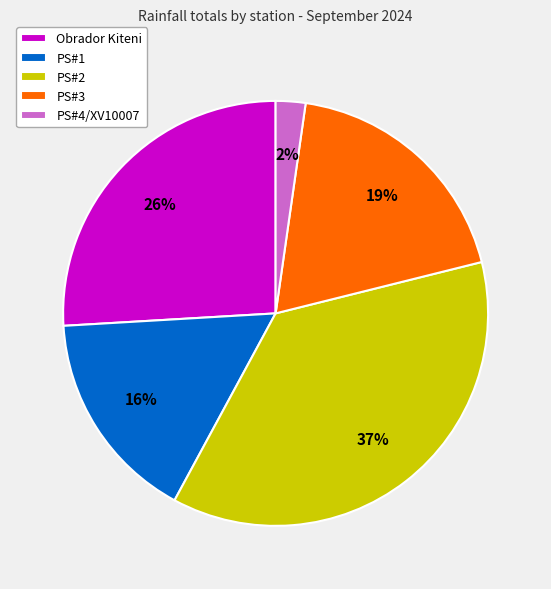

Combined, do PS#3 and Obrador Kiteni account for over 50%?

No